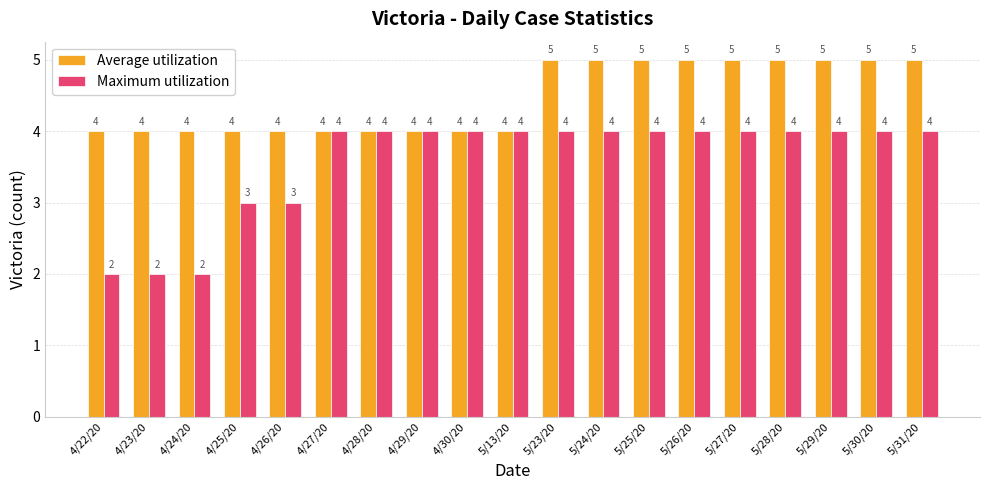

What is the difference between the maximum and minimum values in the Maximum utilization series?

2